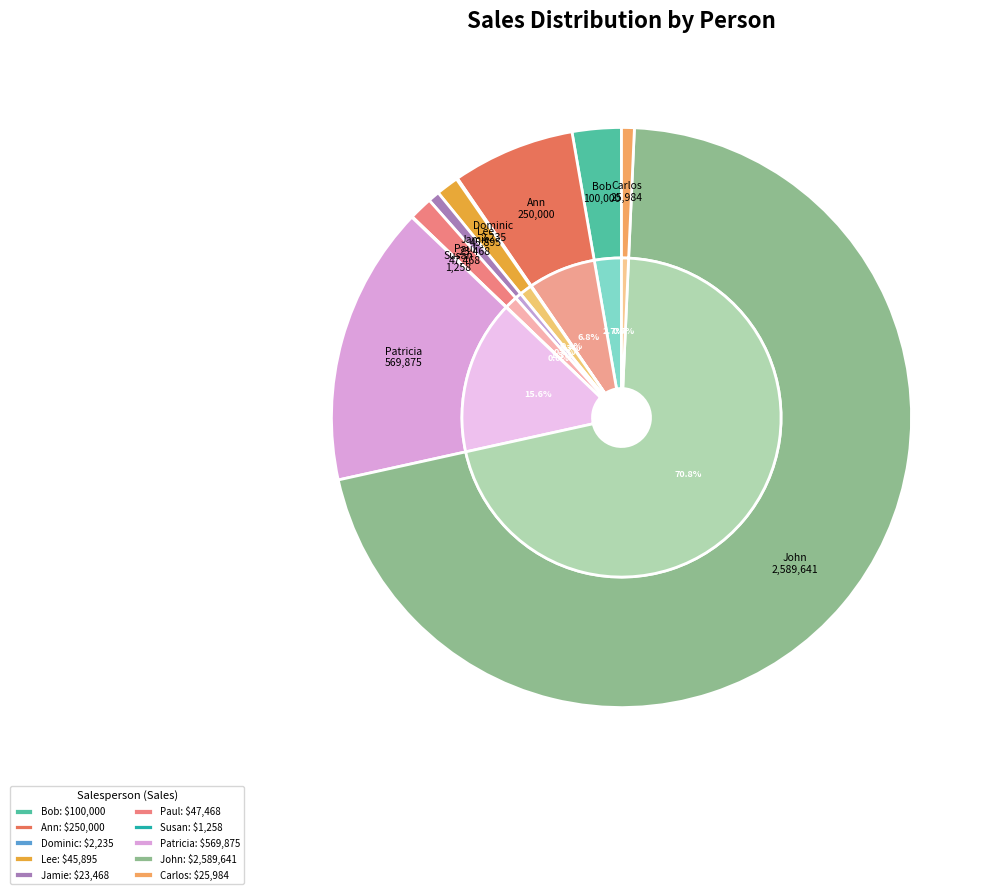

How many segments does this pie chart have?

10